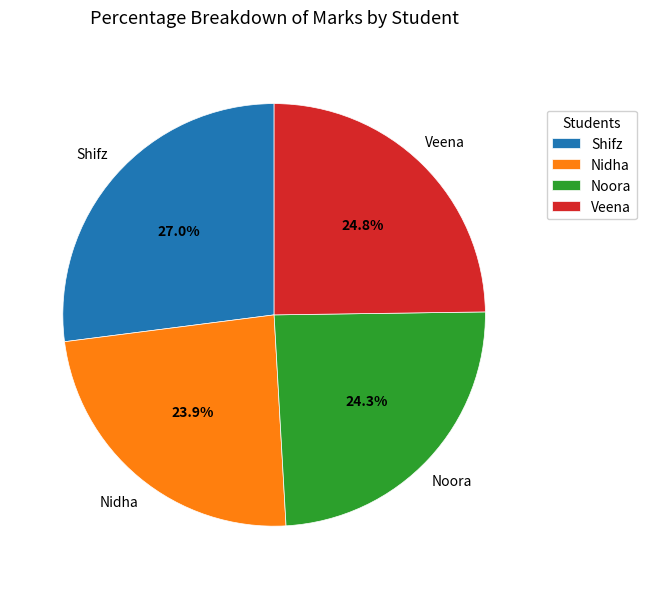

The Nidha slice represents 34% of the pie. True or false?

False